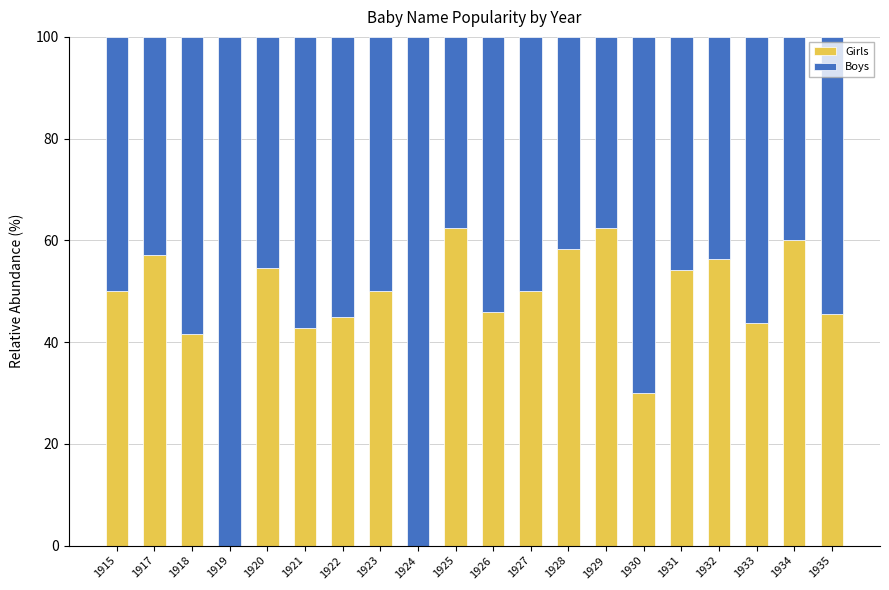

At which label is Girls closest to 31?

1930